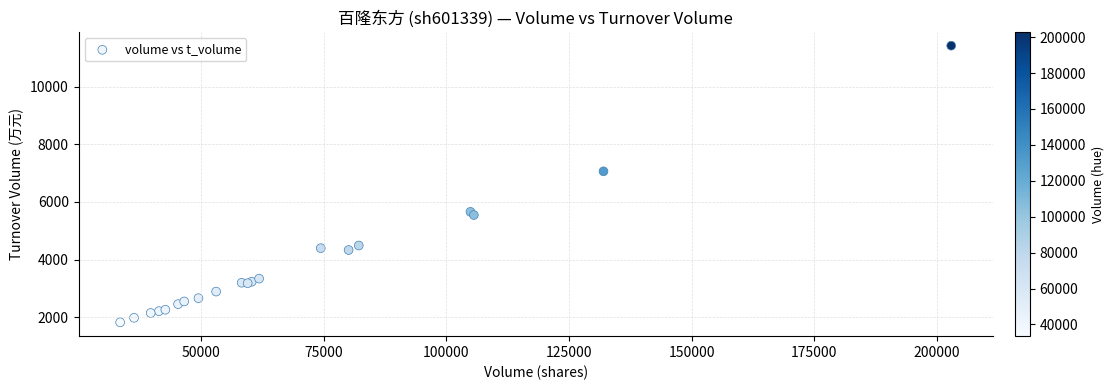

What Y value in the scatter plot is closest to 6621?

7061